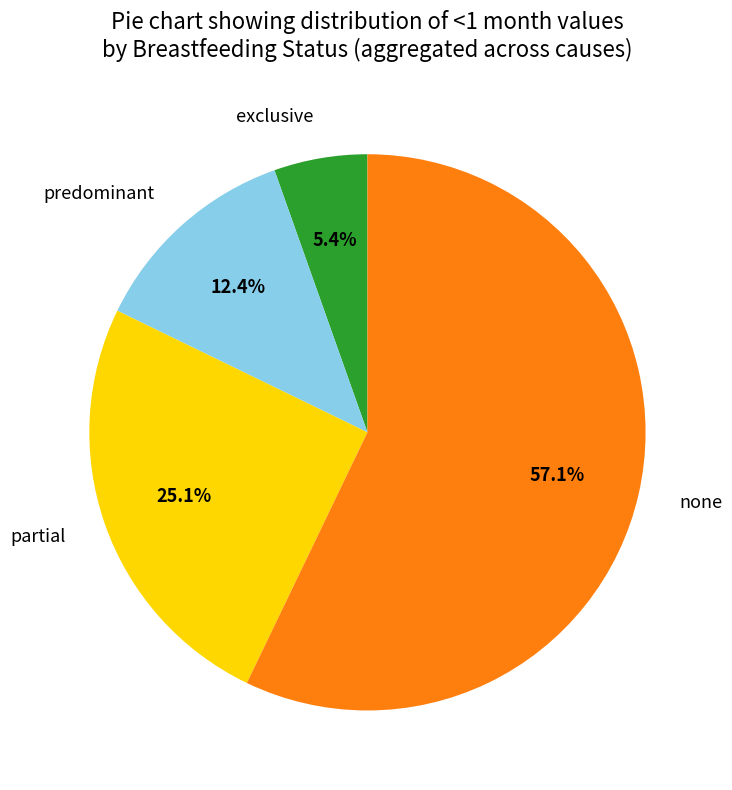

Which slice is the smallest?

exclusive